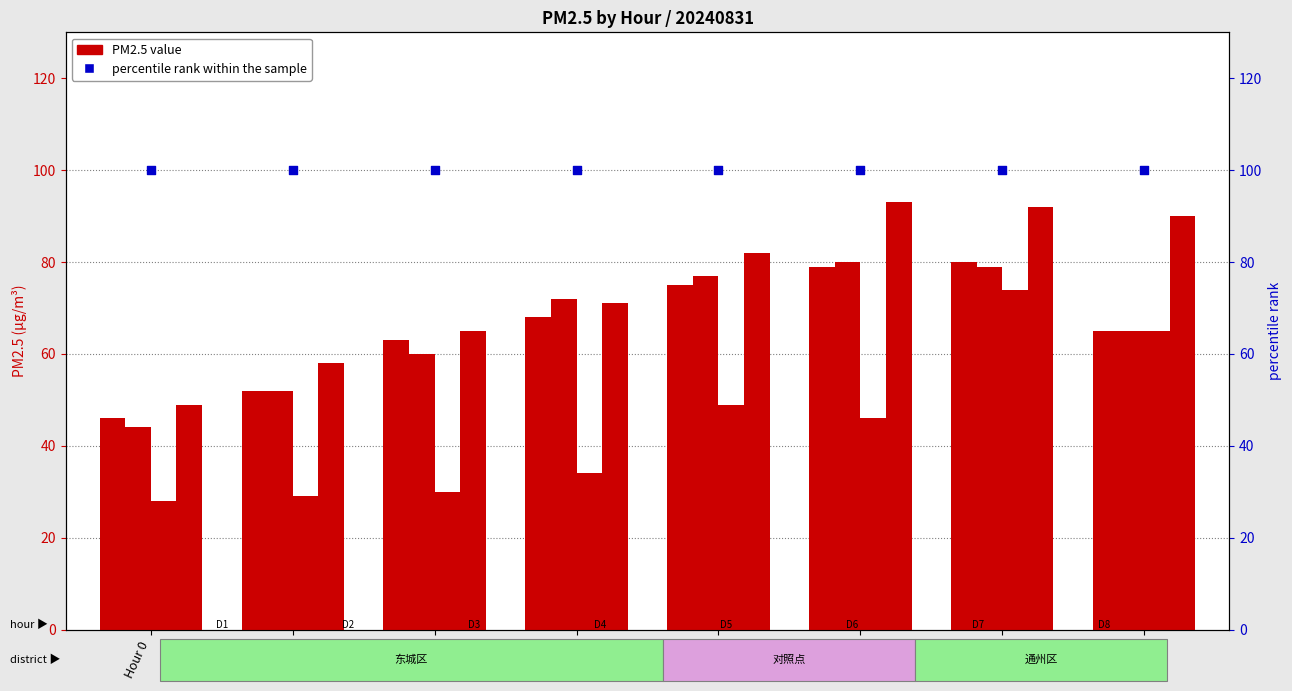

Which series has the largest total across all categories?

percentile rank within the sample